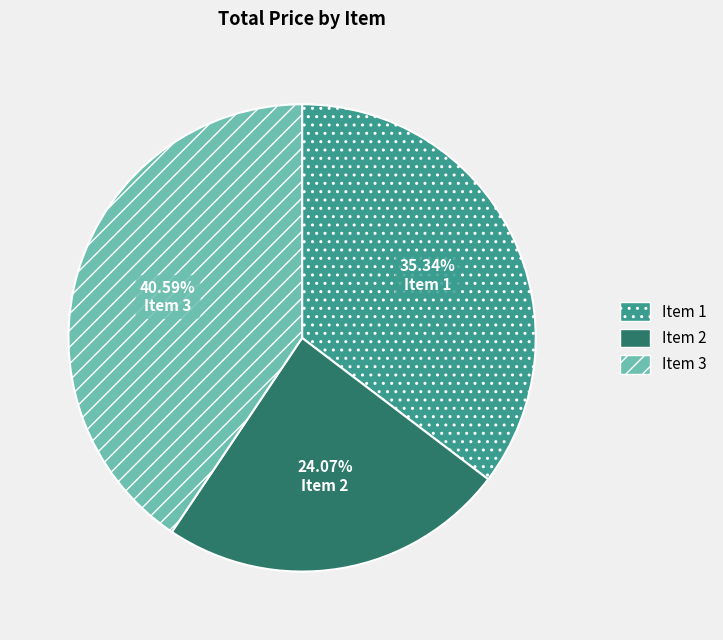

The Item 3 slice represents 41% of the pie. True or false?

True